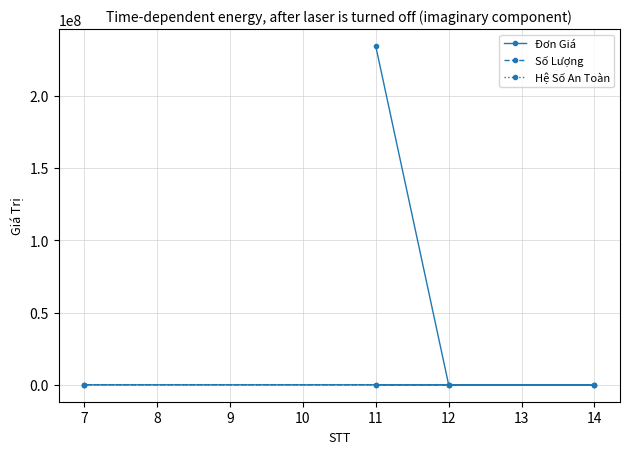

Rank the series by their maximum value, from highest to lowest.

Đơn Giá, Số Lượng, Hệ Số An Toàn